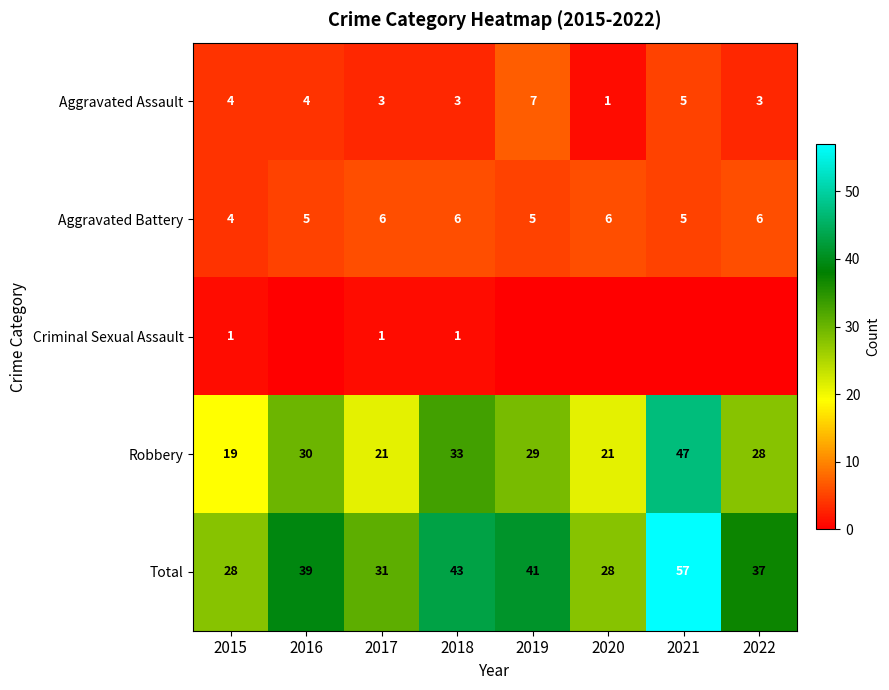

How many values in the Total series are below 39?

4